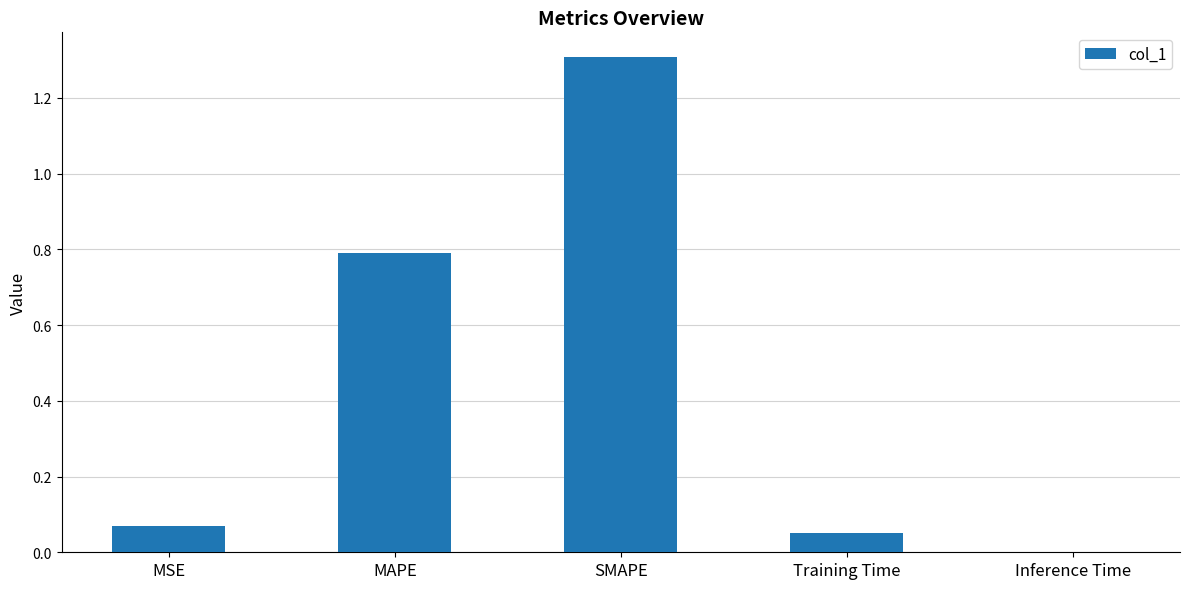

Which label corresponds to the smallest value in the chart?

Inference Time